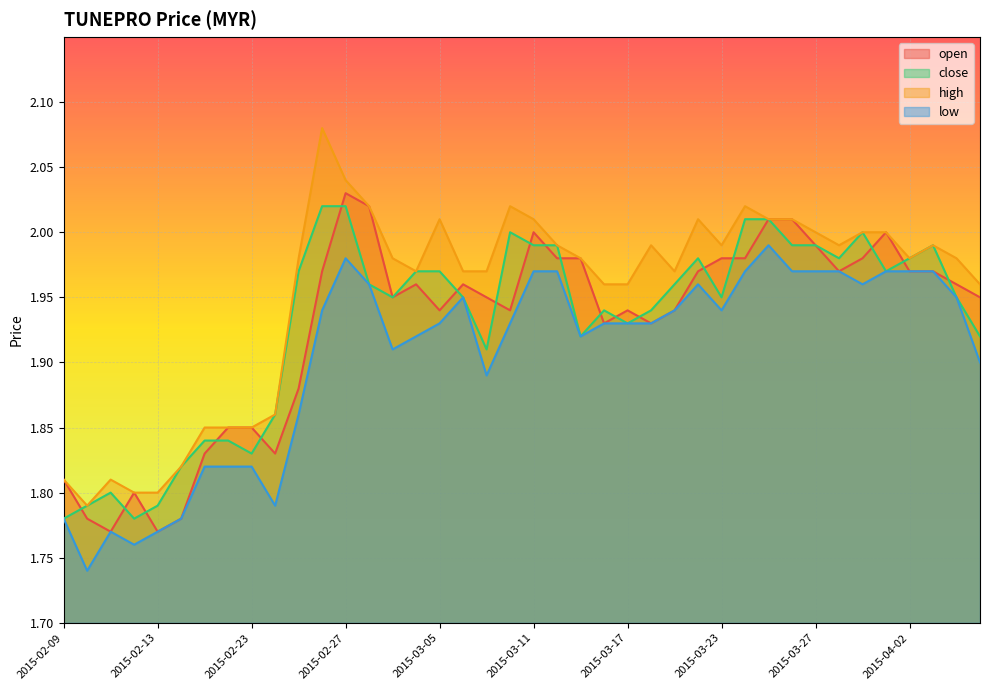

What is the minimum value for close?

1.8